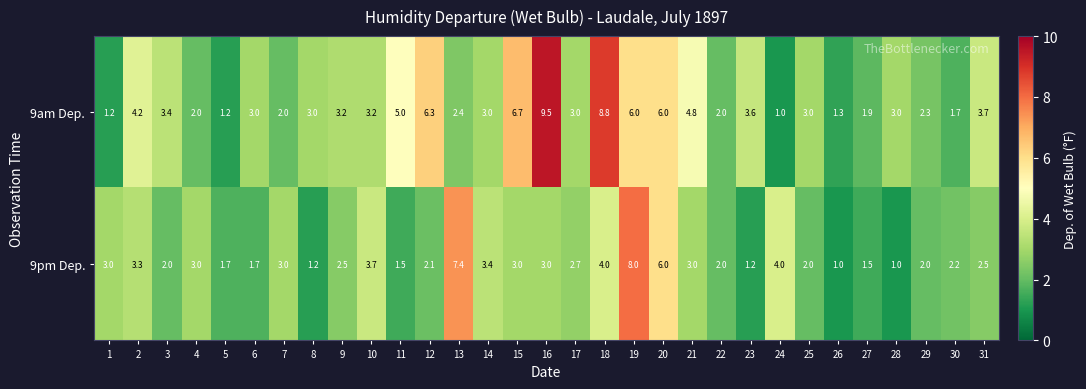

What is the sum of all 9am Dep. values?

111.4